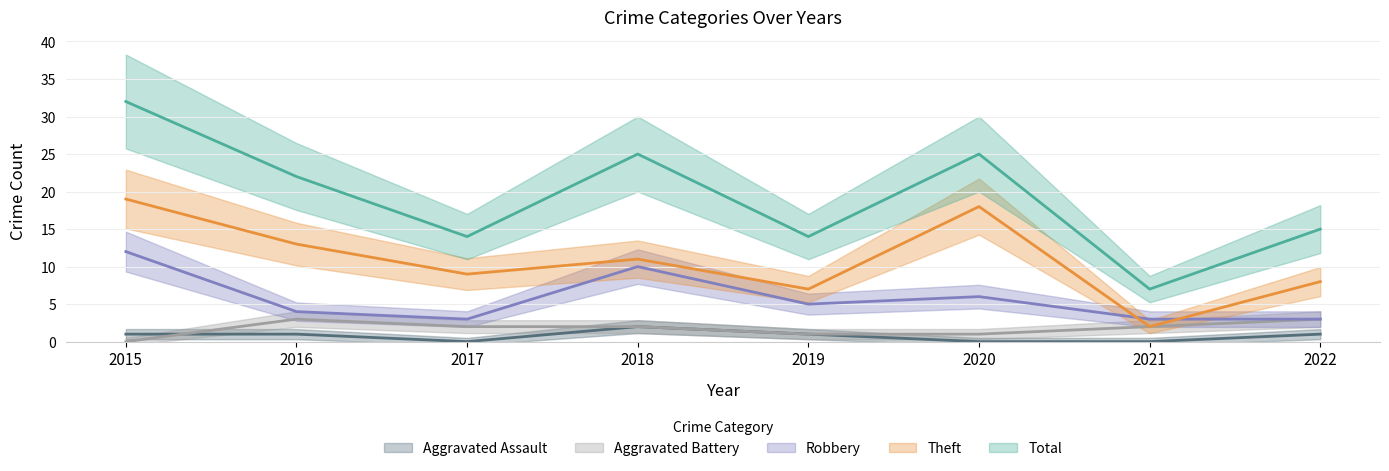

What is the difference between the maximum and minimum values in the Aggravated Assault series?

2